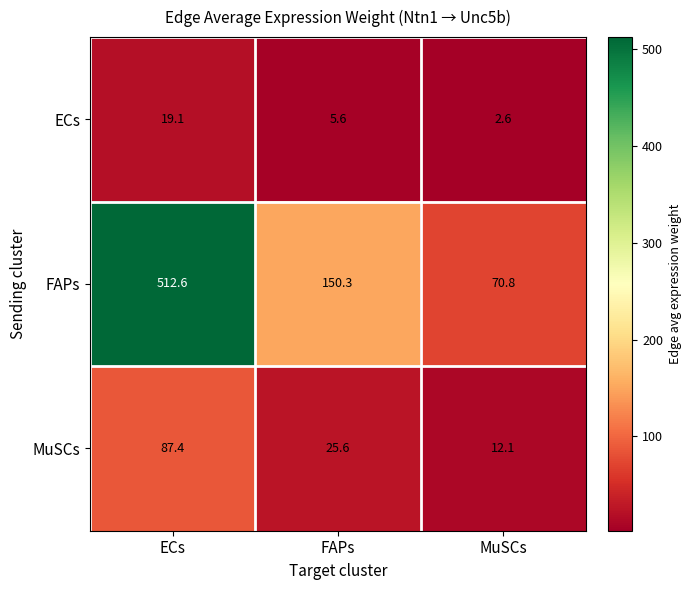

How many data points in FAPs are less than 150?

1